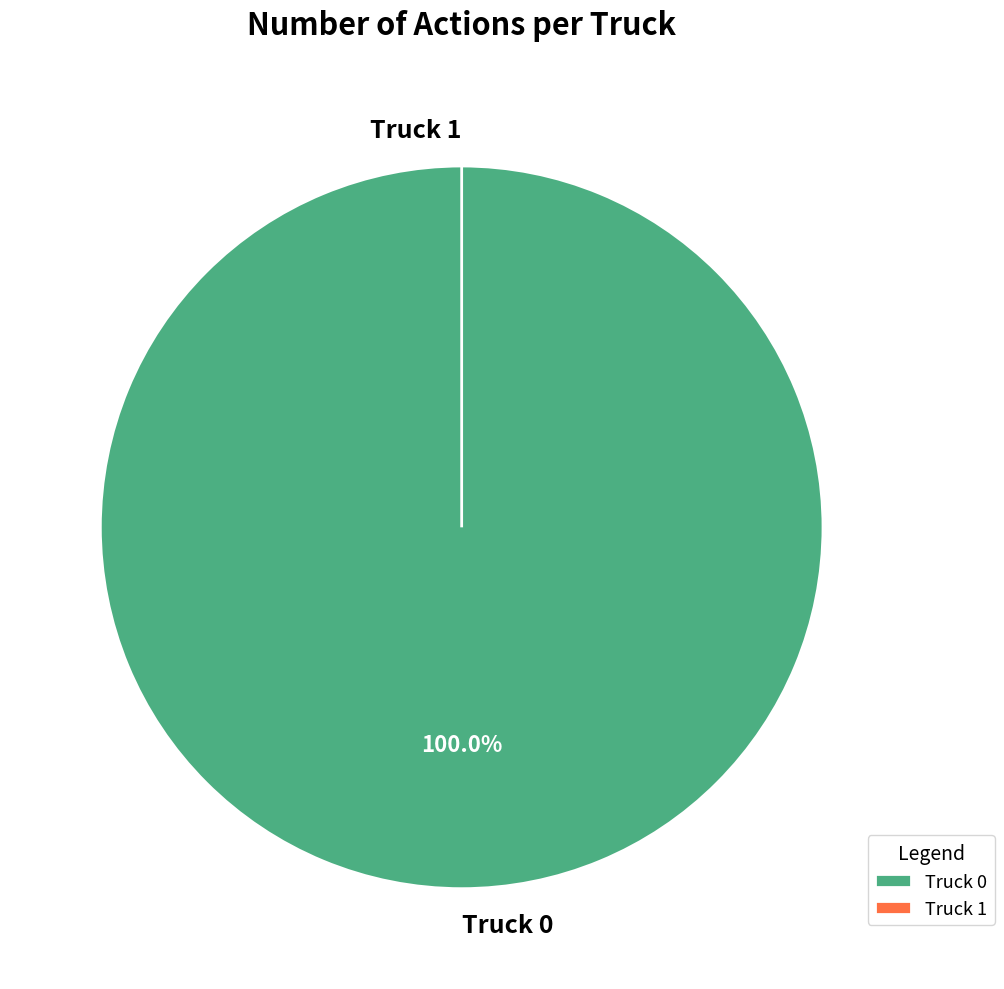

Which slice is the smallest?

Truck 1